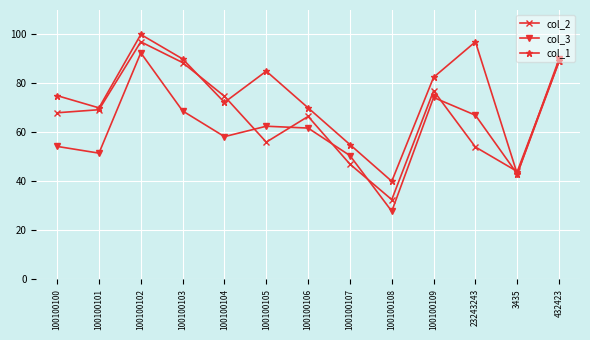

Rank the series by their average value, from lowest to highest.

col_3, col_2, col_1